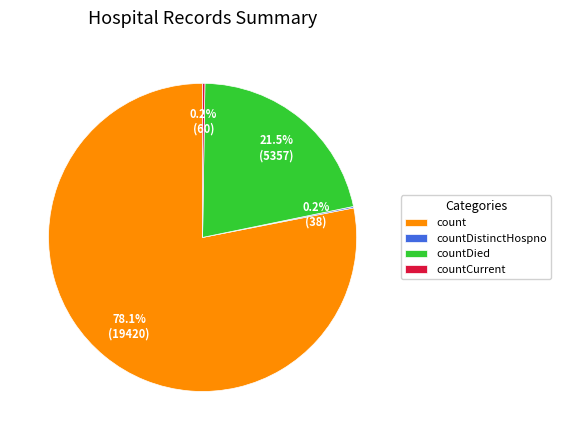

What is the largest slice in the pie chart?

count